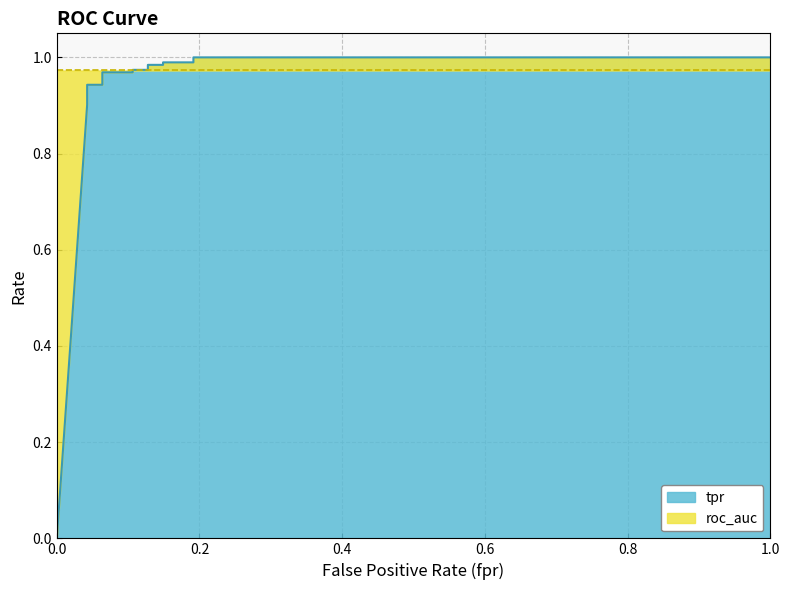

Count the number of values greater than 0.

15